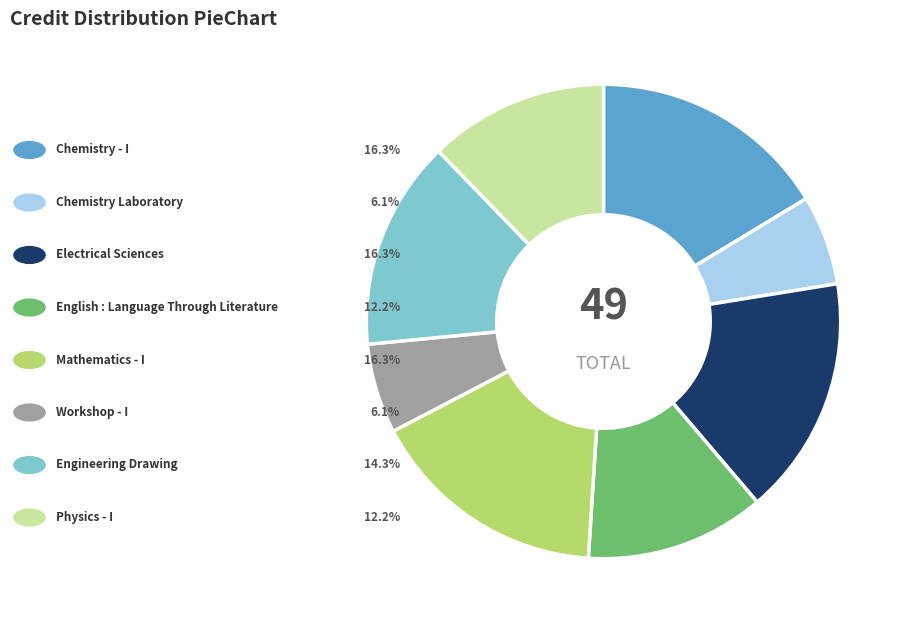

Is there any slice that represents more than half of the pie?

No